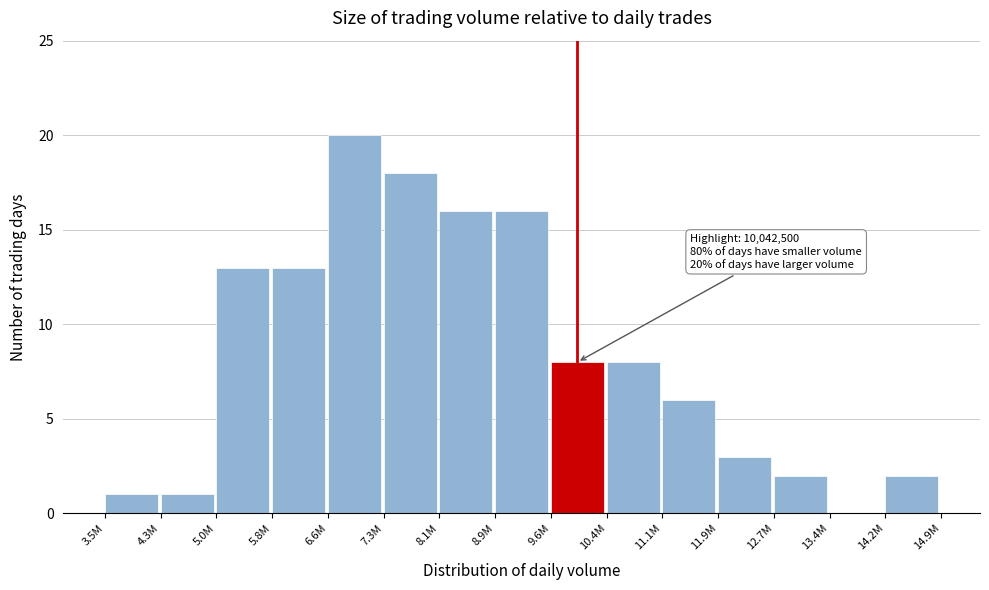

Reading left to right, extract all data points from this chart.

3.5M=1	4.3M=1	5.0M=13	5.8M=13	6.6M=20	7.3M=18	8.1M=16	8.9M=16	9.6M=8	10.4M=8	11.1M=6	11.9M=3	12.7M=2	13.4M=0	14.2M=2